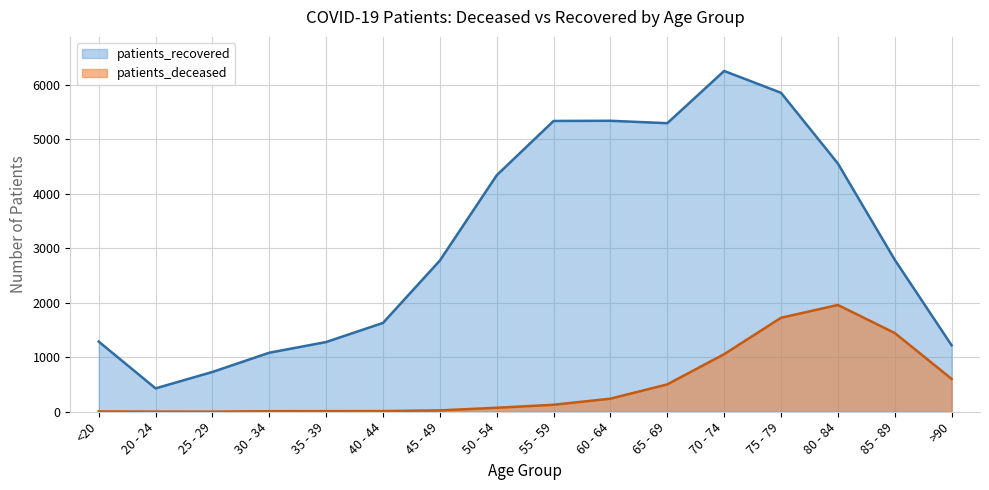

Read the patients_recovered value at 20 - 24.

429